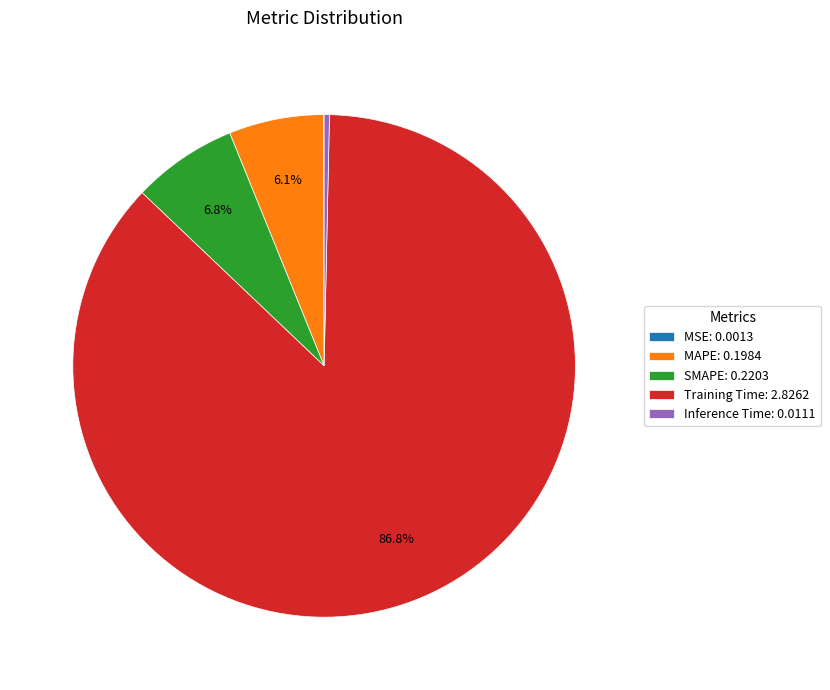

Is it true that SMAPE is 7% of the pie?

True